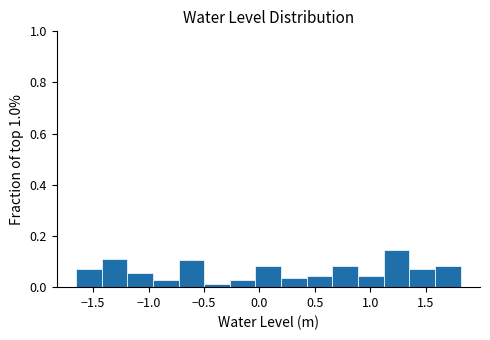

Over which range of the x-axis is the bar tallest?

1.10 to 1.35